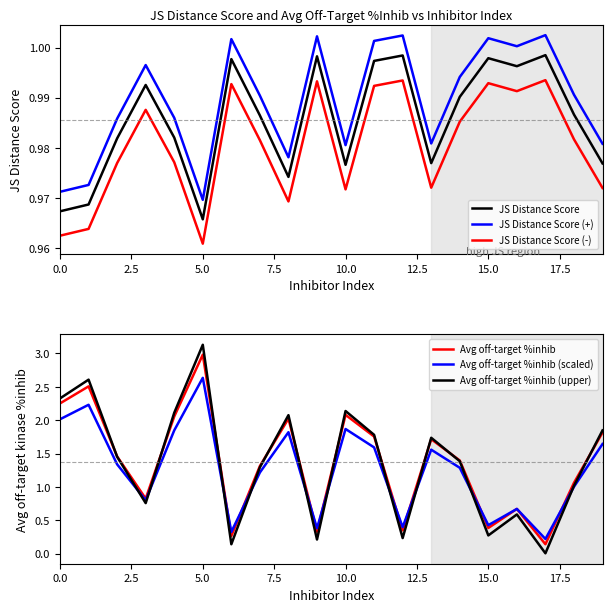

Count the JS Distance Score (-) values in the range 0 to 1.

20